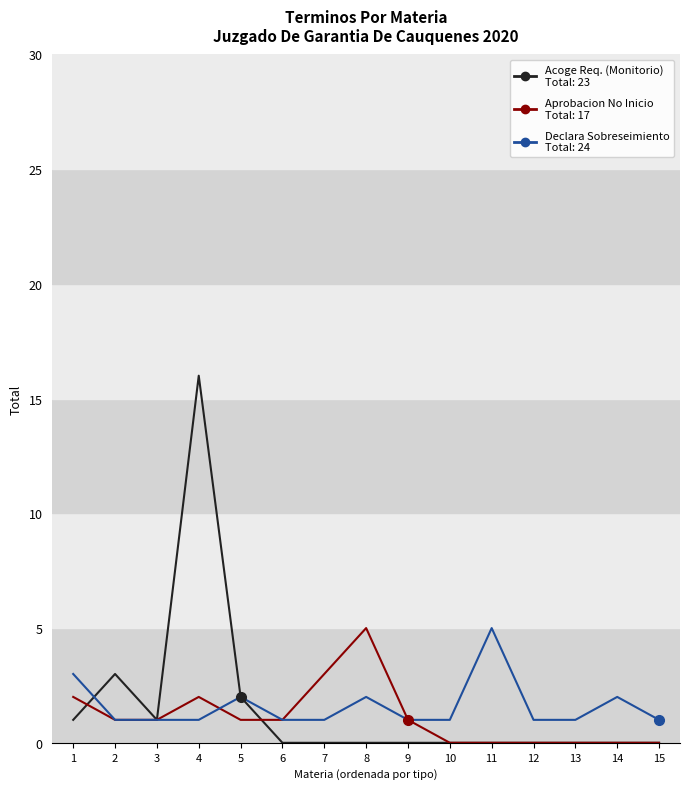

What is the total value across all series at 4?

19